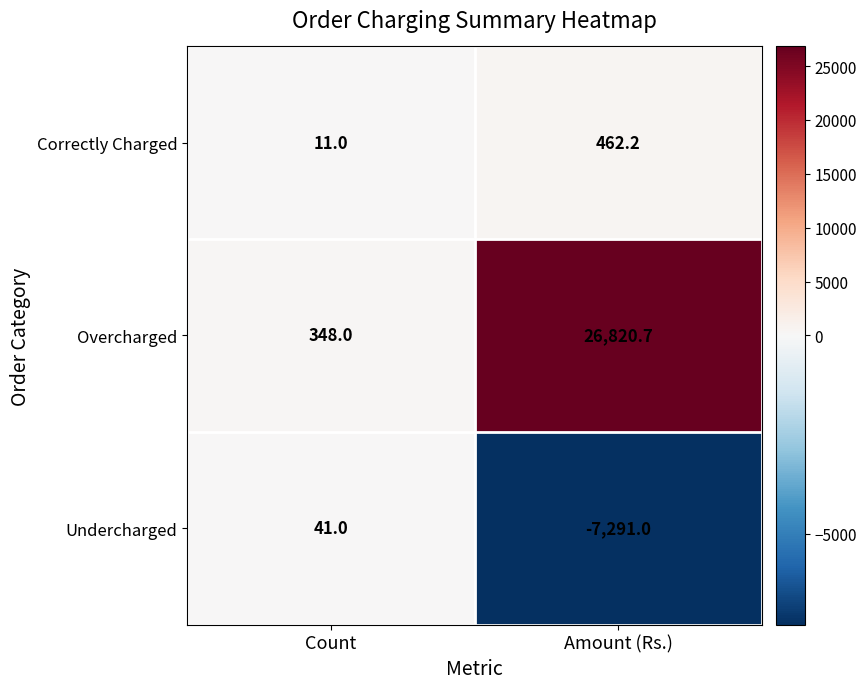

Which series has the largest total across all categories?

Overcharged